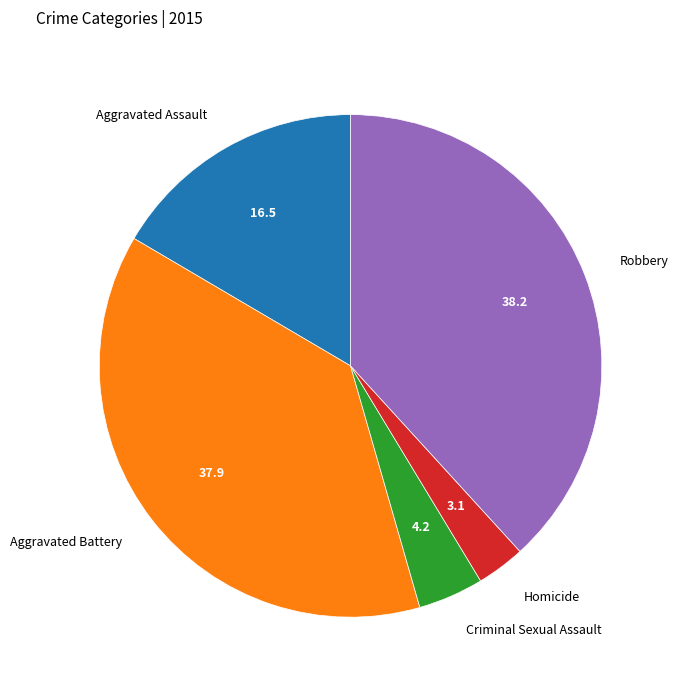

The Robbery slice represents 33% of the pie. True or false?

False